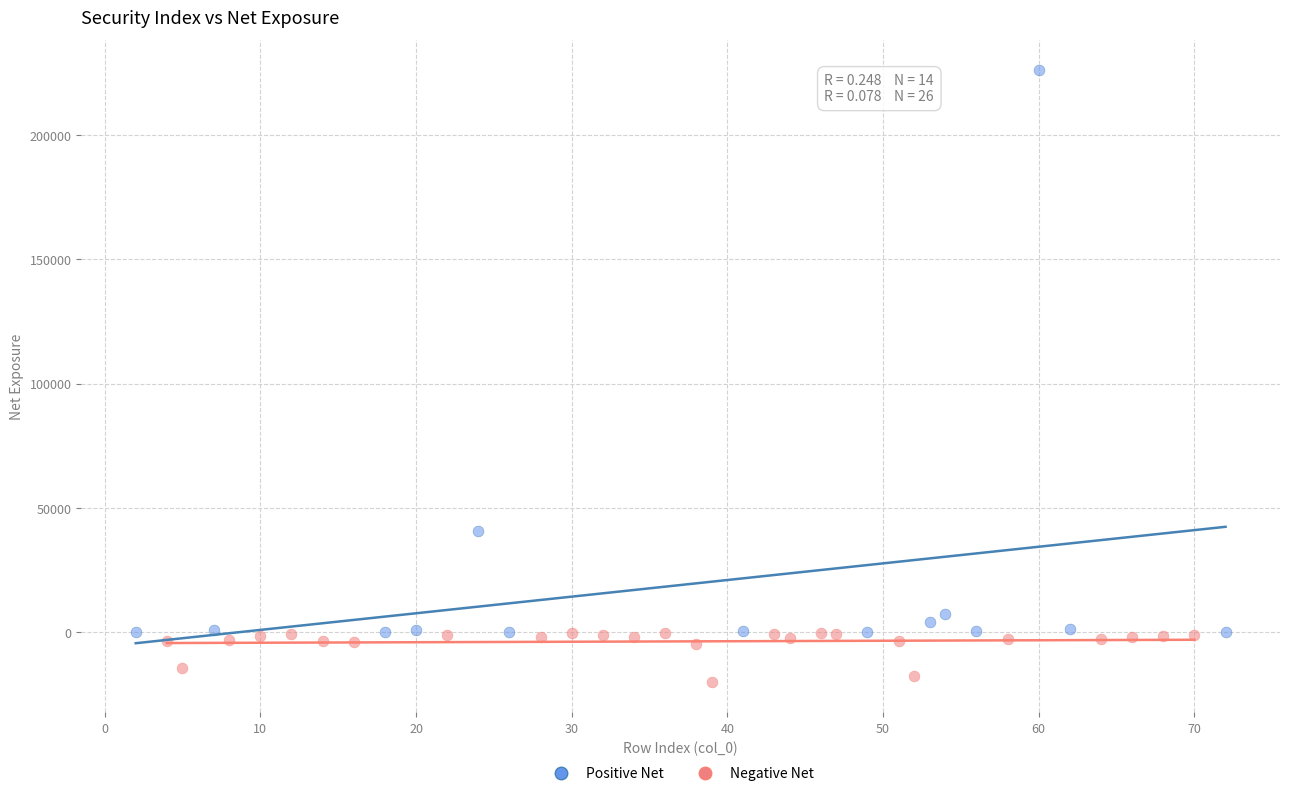

What are all the series names shown in the legend?

Positive Net, Negative Net